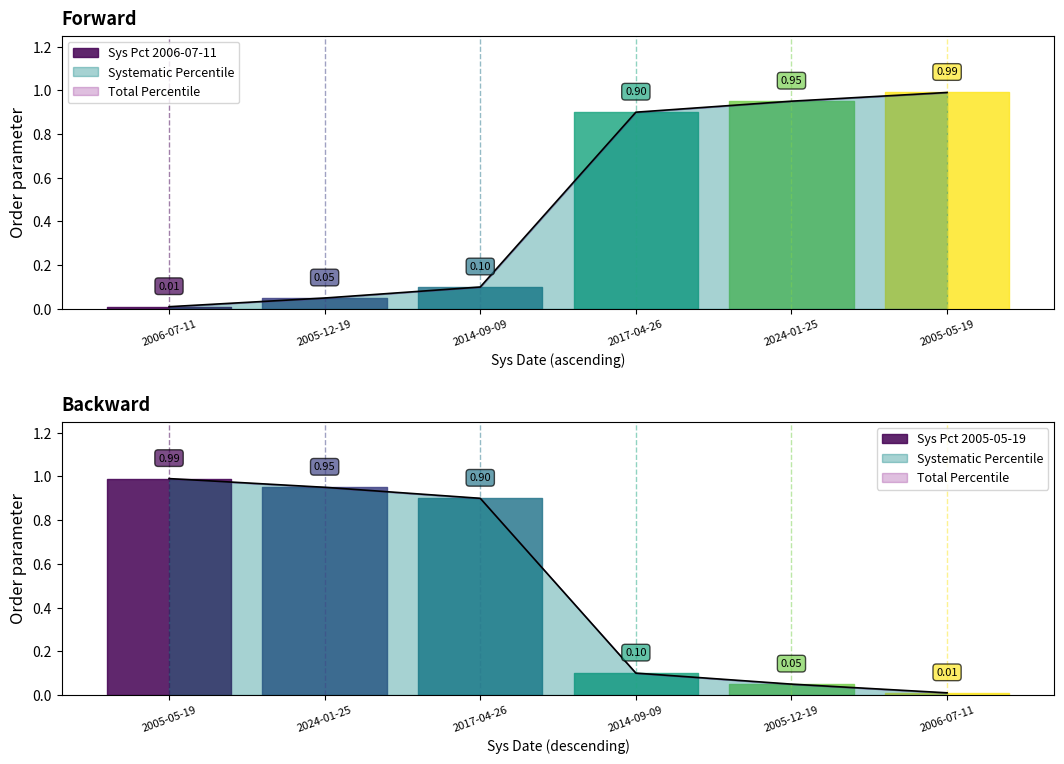

Does the chart display data point markers on the line(s)?

No